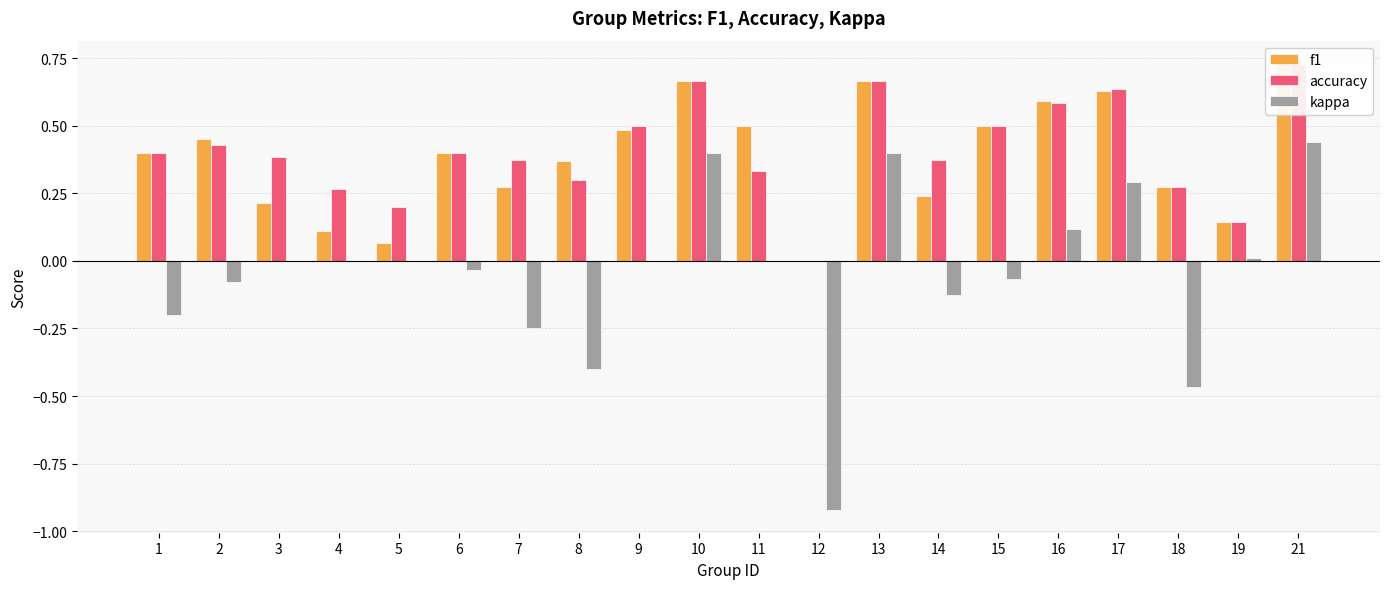

Rank the series by their maximum value, from highest to lowest.

f1, accuracy, kappa